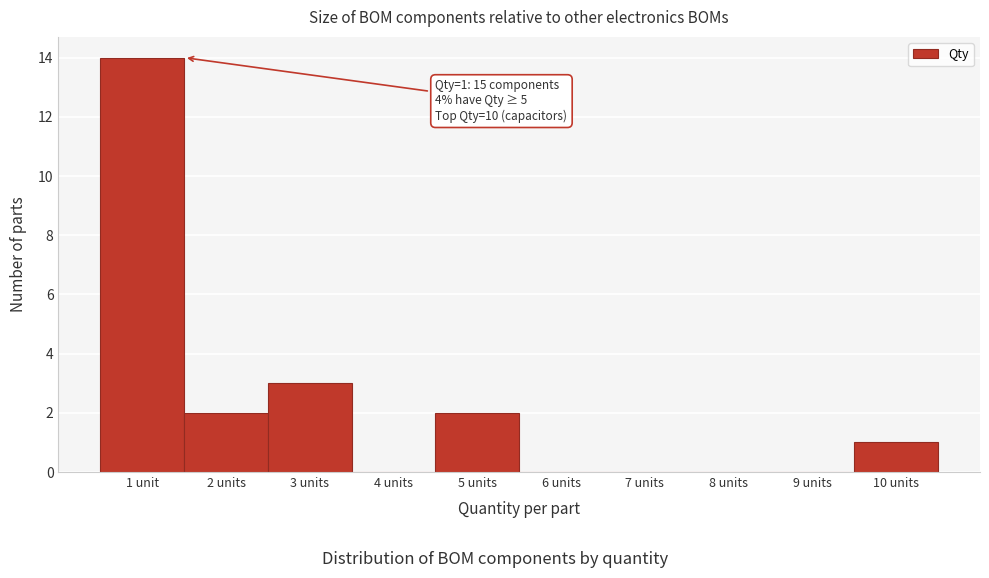

Reading right to left, extract all data points from this chart.

10 units=1	9 units=0	8 units=0	7 units=0	6 units=0	5 units=2	4 units=0	3 units=3	2 units=2	1 unit=14